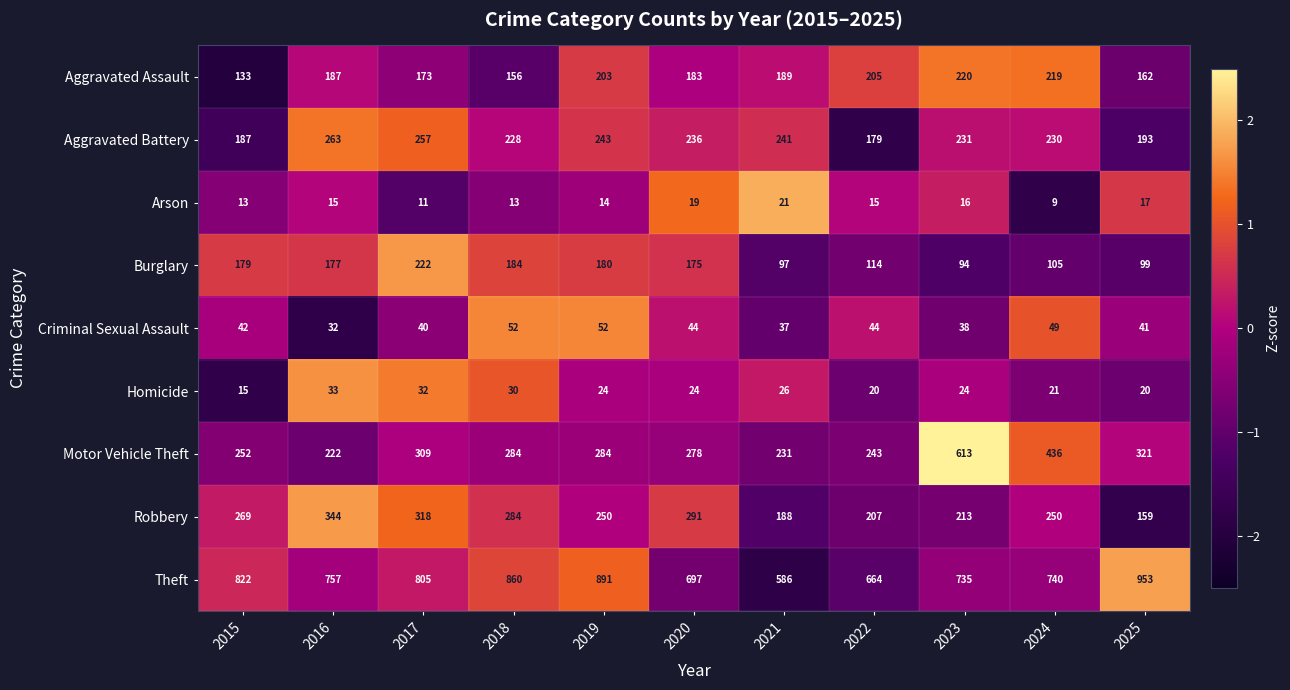

What is the sum of the Criminal Sexual Assault values at 2017 and 2025?

81